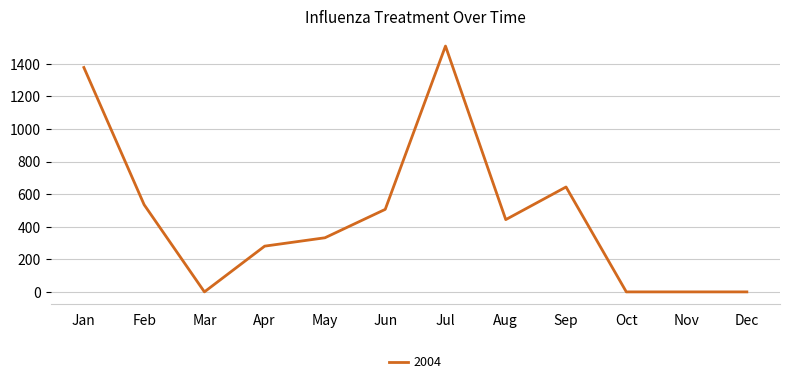

Does the chart display data point markers on the line(s)?

No